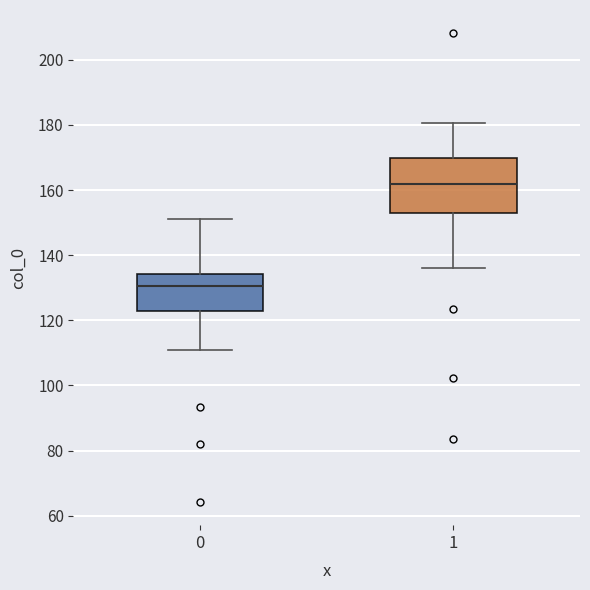

Where does the lower whisker of the box at x = 1 end on the y-axis? The values are not printed on the chart, so give them approximately, as read against the axis.

136